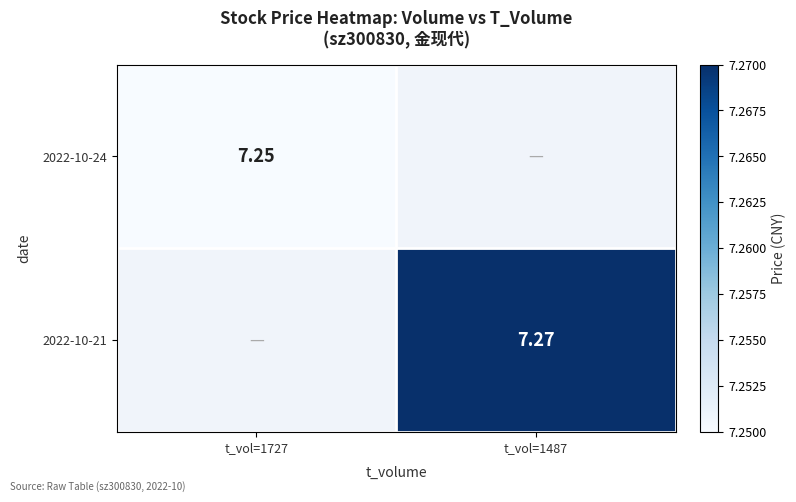

What is the smallest value displayed?

7.2